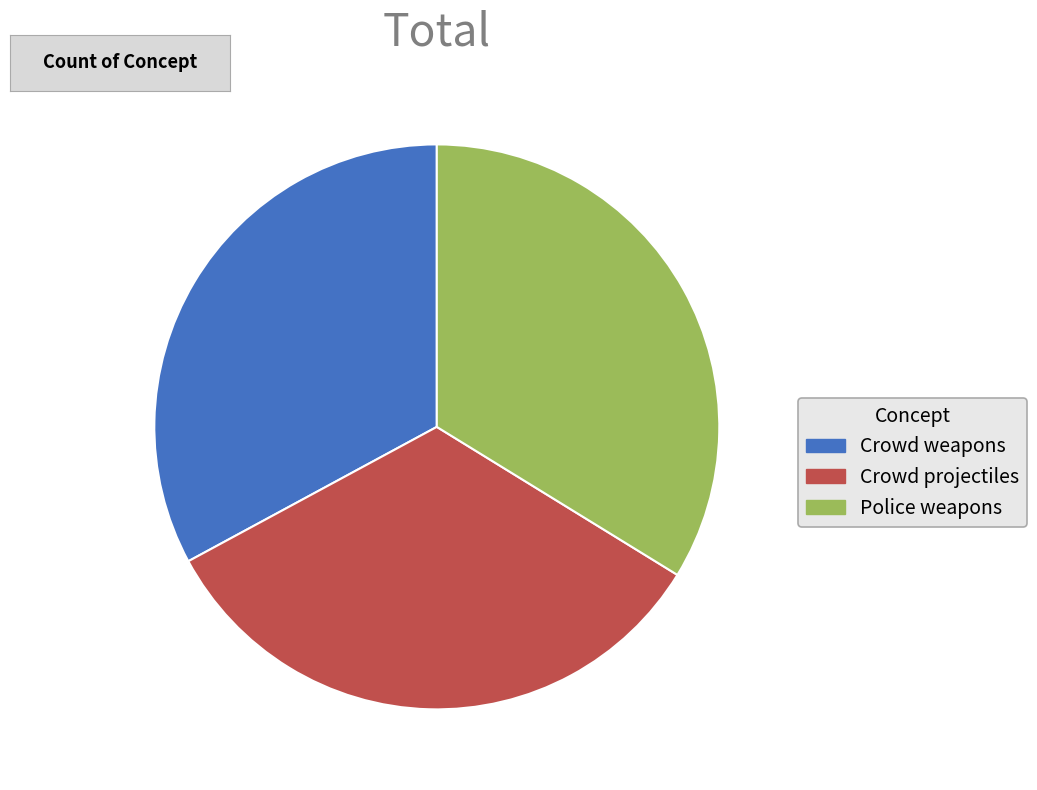

True or false: Crowd weapons accounts for 39% of the total.

False